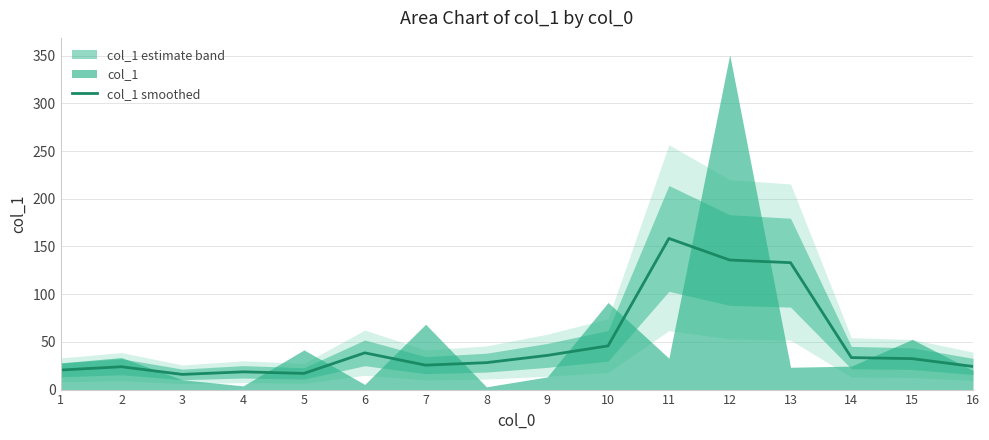

How many lines are shown in the chart?

1